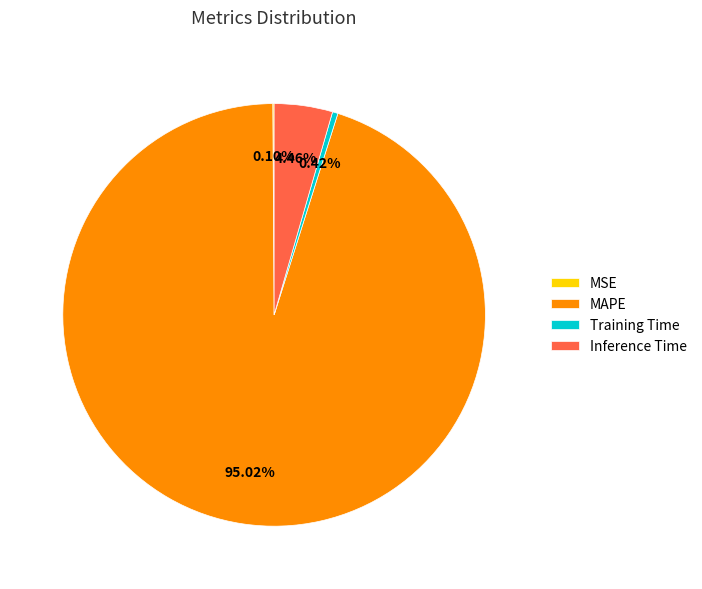

Which category has the biggest portion of the pie?

MAPE